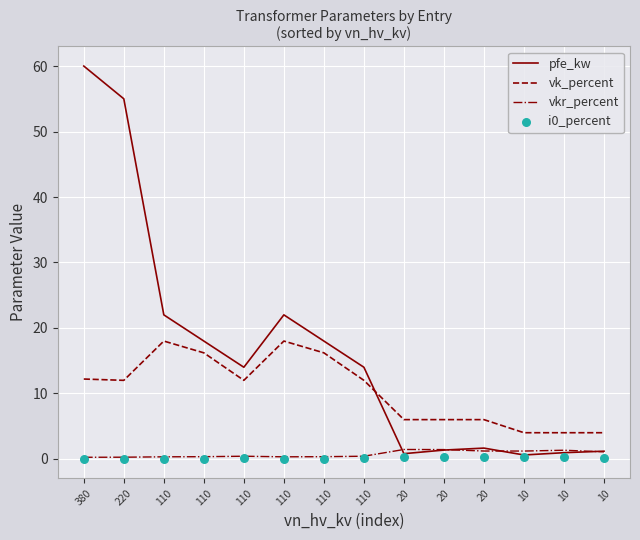

Is the value of i0_percent at 110 greater than the value of vk_percent at 380?

No